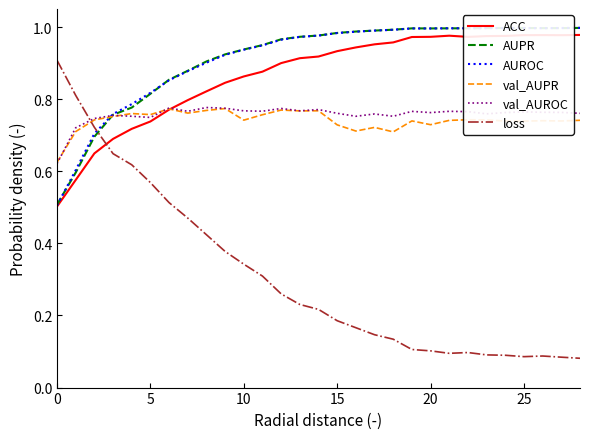

Which series has the largest range (max minus min)?

loss